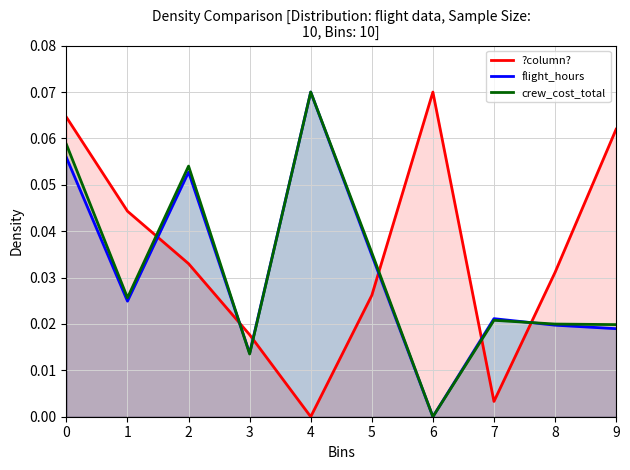

How many data points in flight_hours are above 0?

9